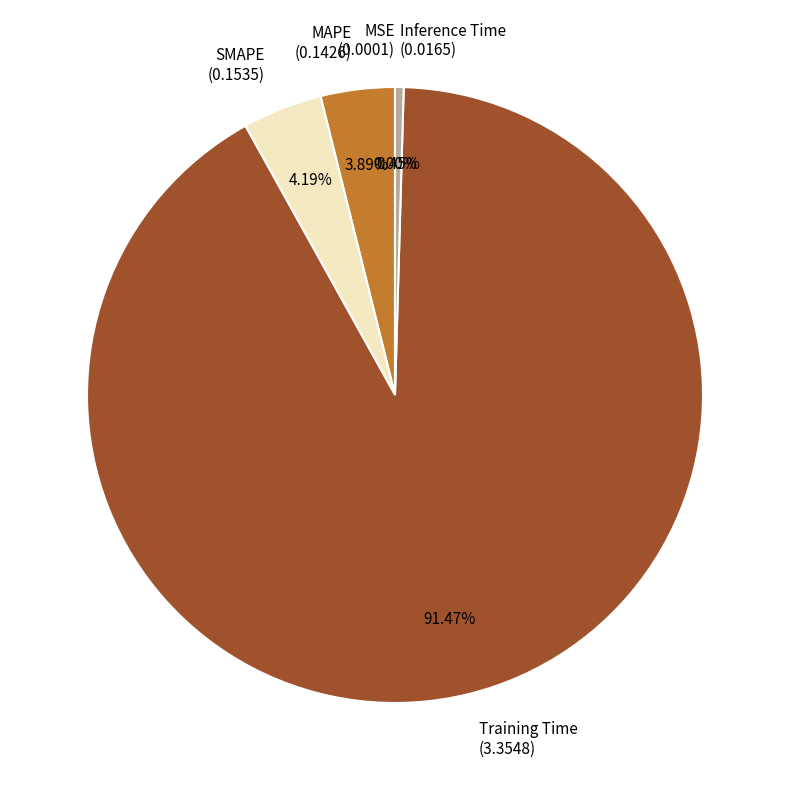

Do Inference Time (0.0165) and Training Time (3.3548) together represent more than half of the pie?

Yes